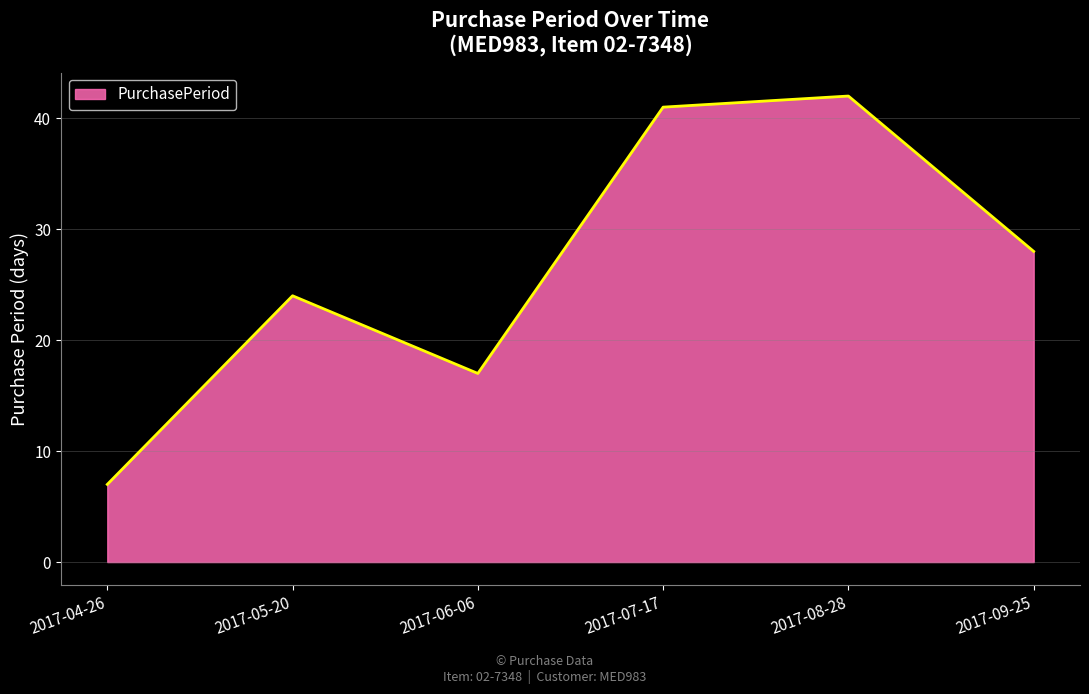

What is the change in value from 2017-04-26 to 2017-08-28?

+35